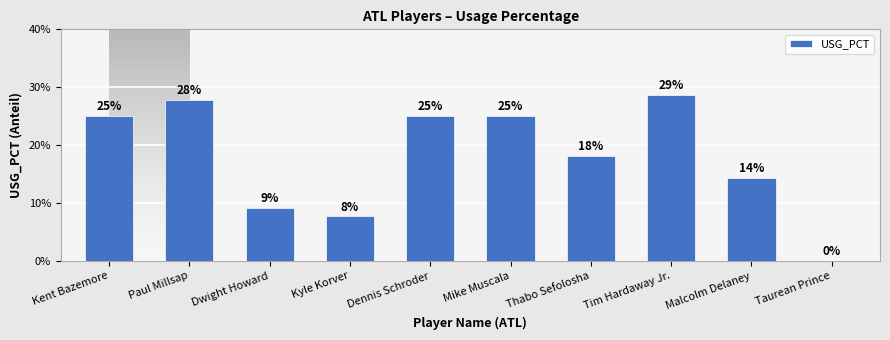

What is the label of the 4th bar from the left?

Kyle Korver